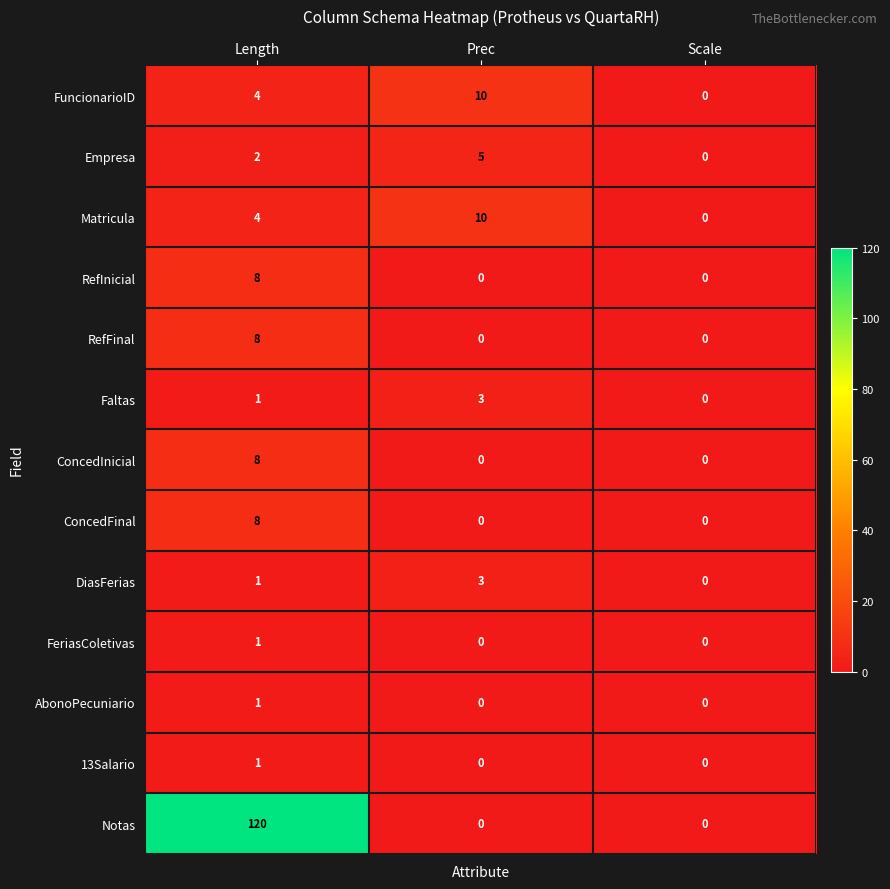

What is the average value of the ConcedInicial series?

3